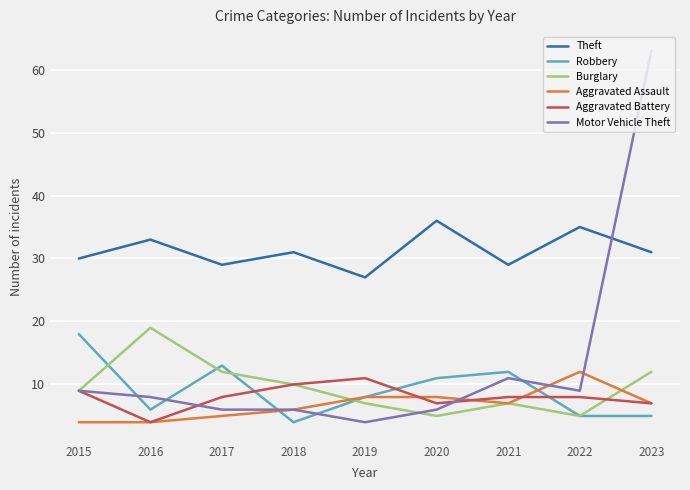

What is the spread (max minus min) of values at 2022?

30